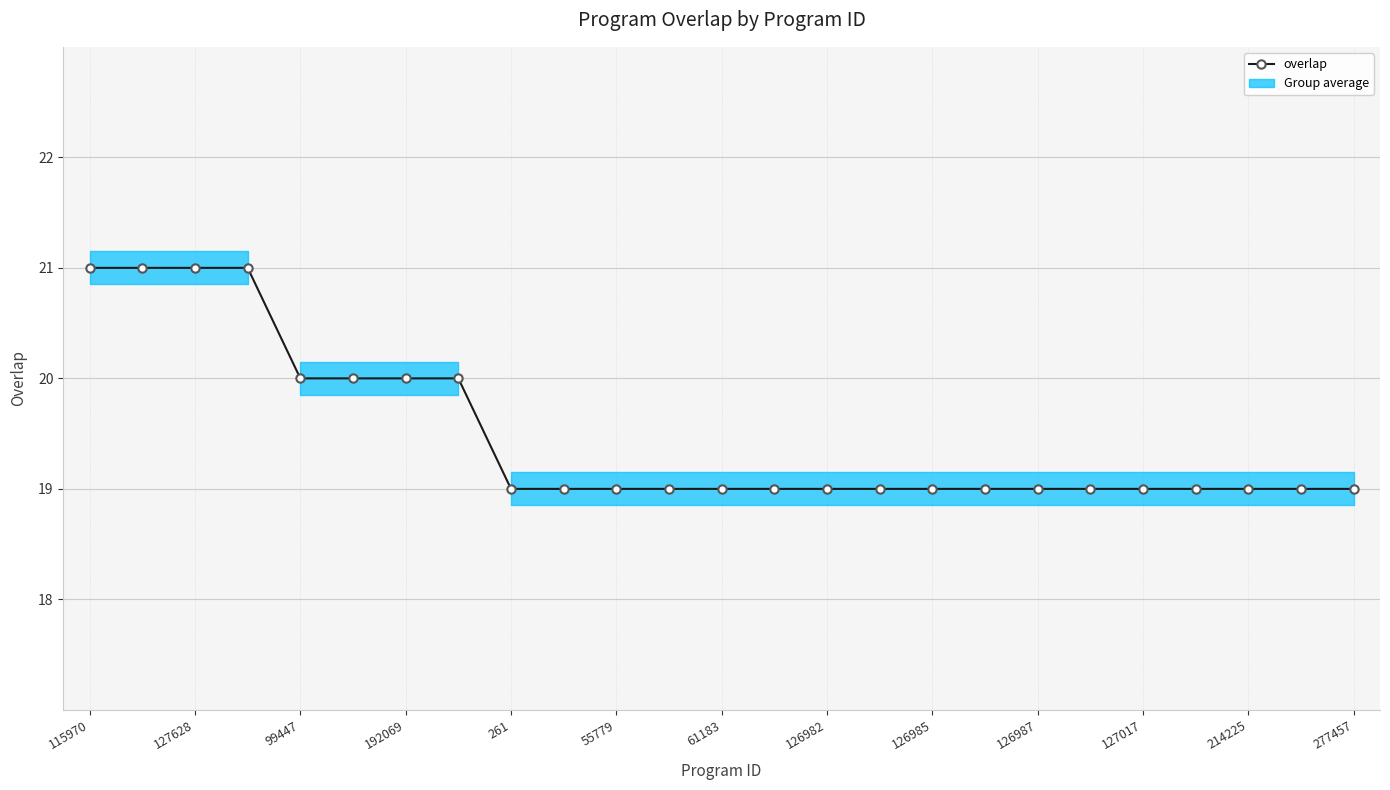

Reading left to right, extract all data points from this chart.

21	21	21	21	20	20	20	20	19	19	19	19	19	19	19	19	19	19	19	19	19	19	19	19	19